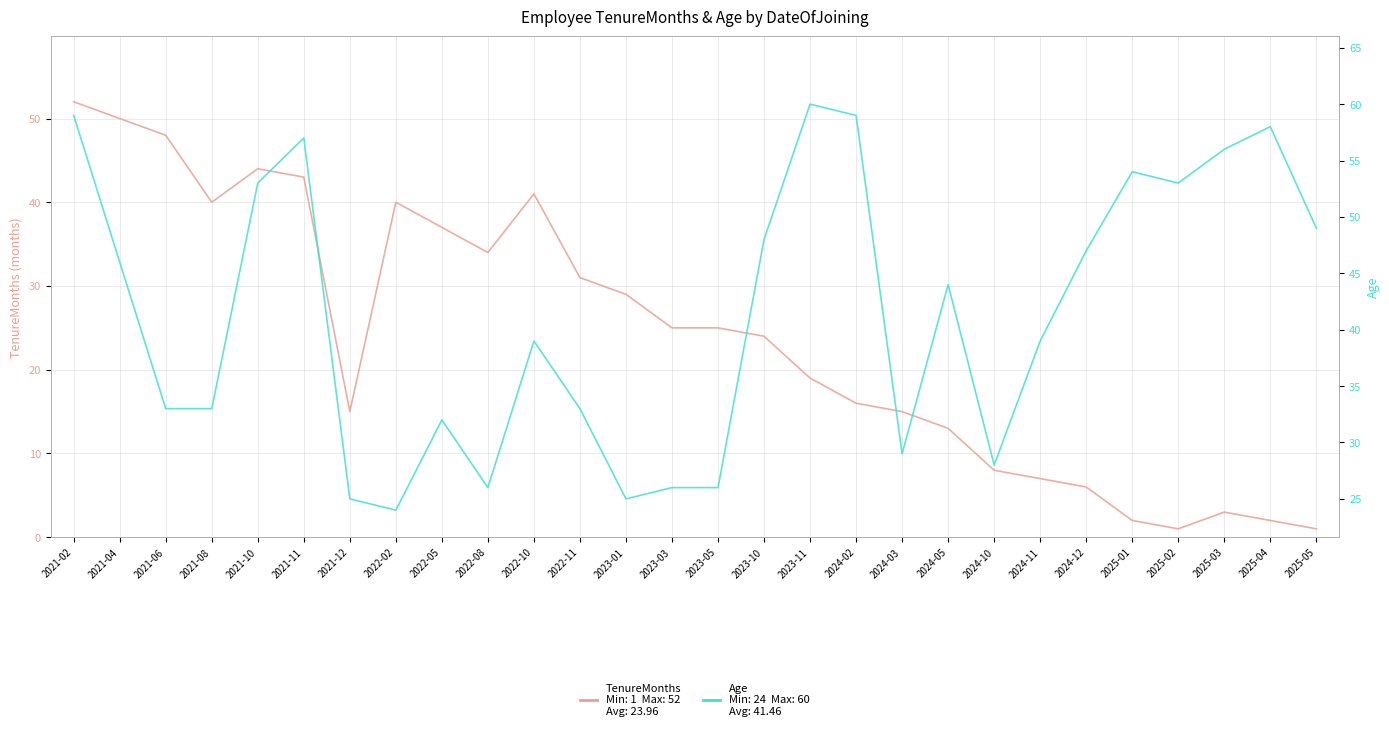

Which series has the largest range (max minus min)?

TenureMonths